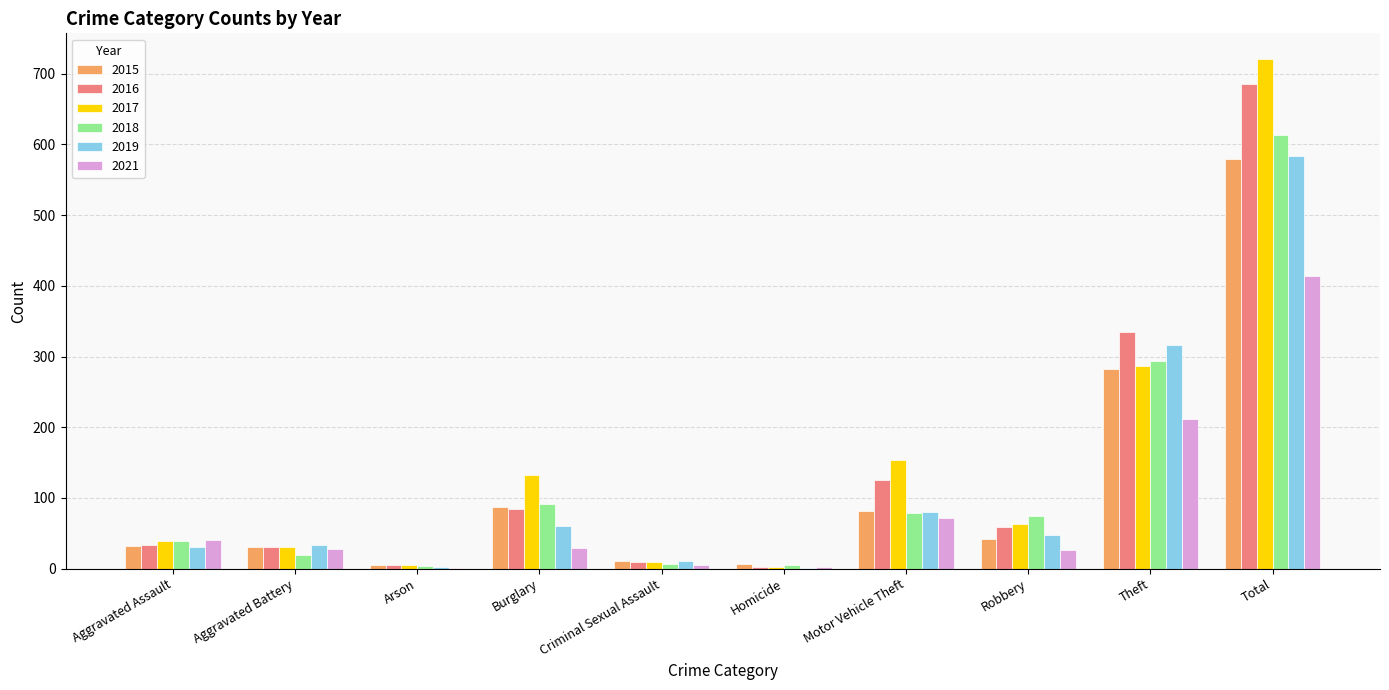

At which label is 2016 closest to 344?

Theft